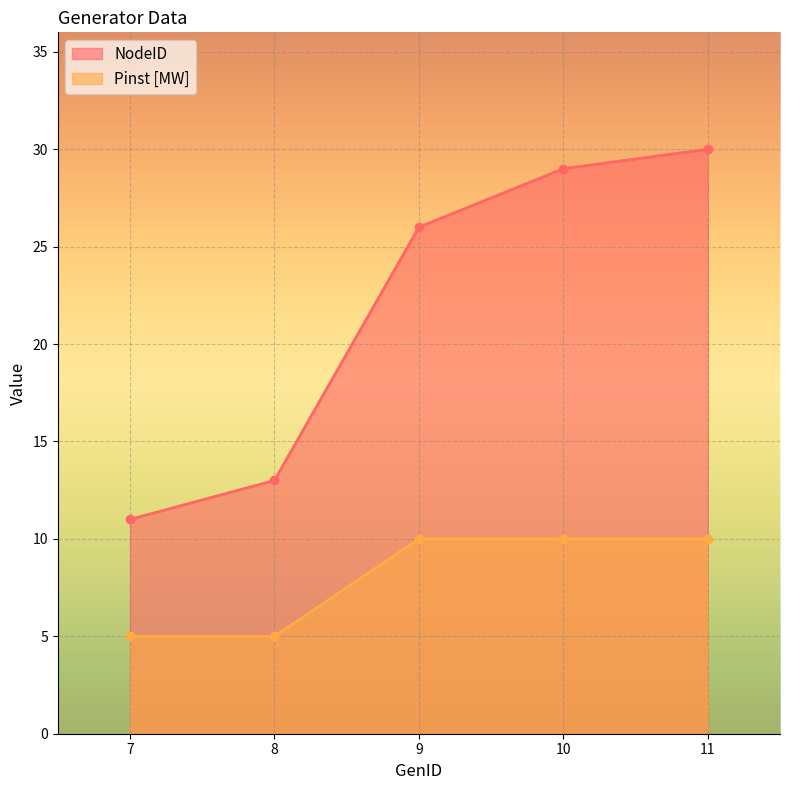

True or false: NodeID and Pinst [MW] cross at least once.

False